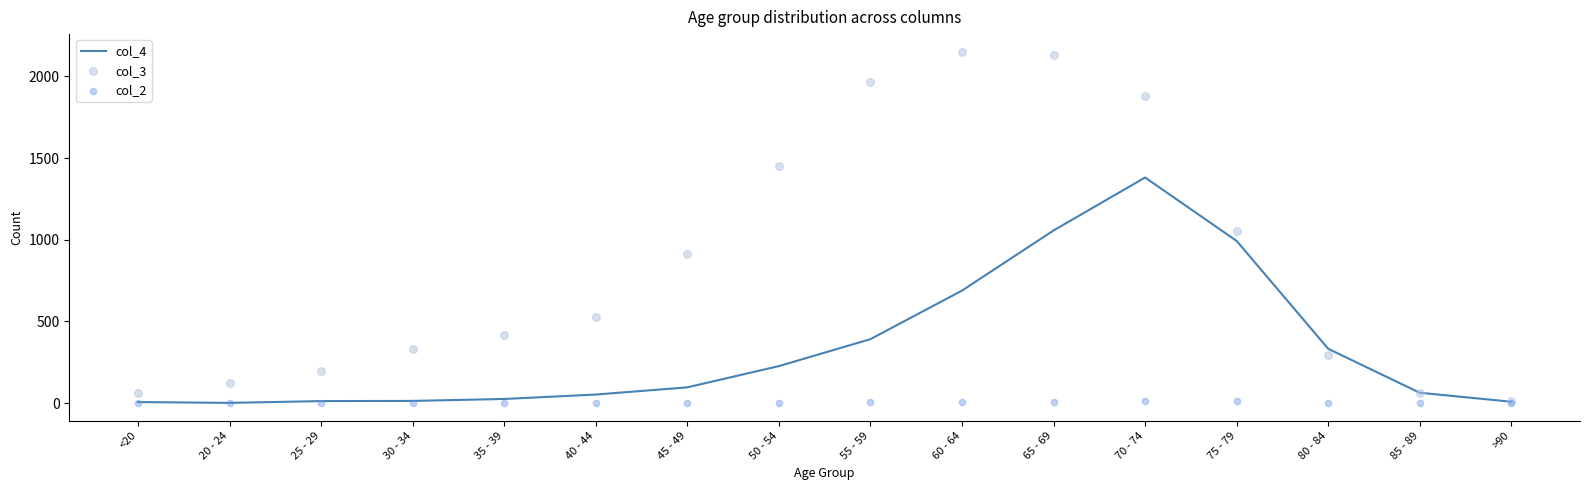

What are all the series names shown in the legend?

col_4, col_3, col_2